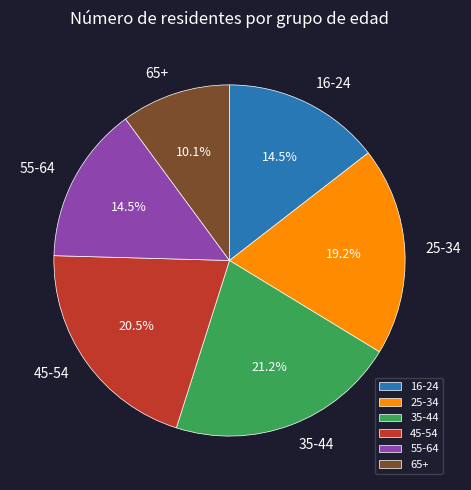

How many segments does this pie chart have?

6